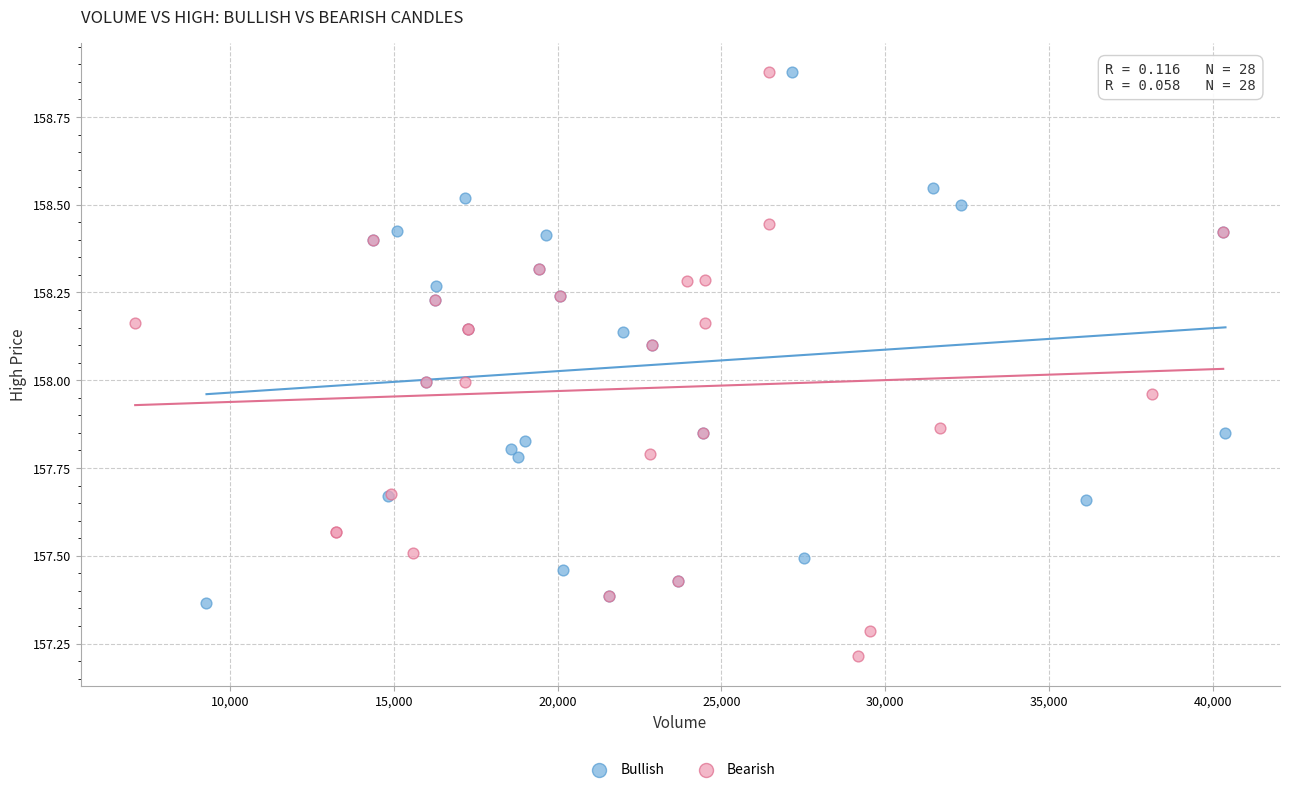

Which series has the widest spread of Y values?

Bearish